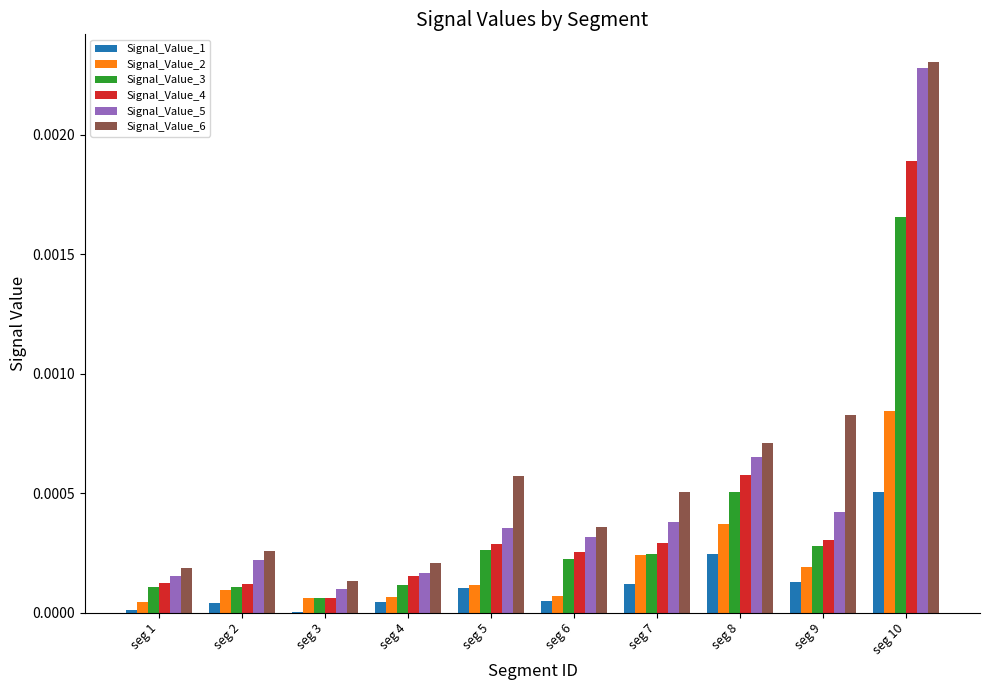

Which series has the largest total across all categories?

Signal_Value_6